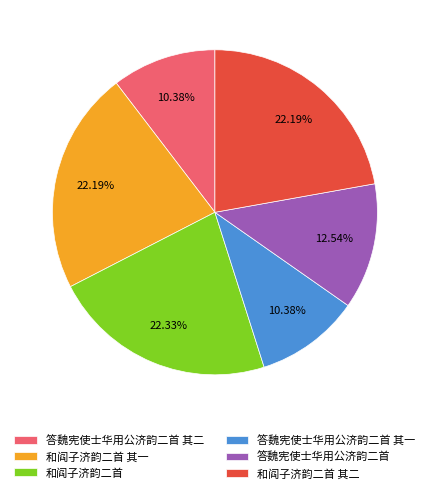

How many slices are in this pie chart?

6